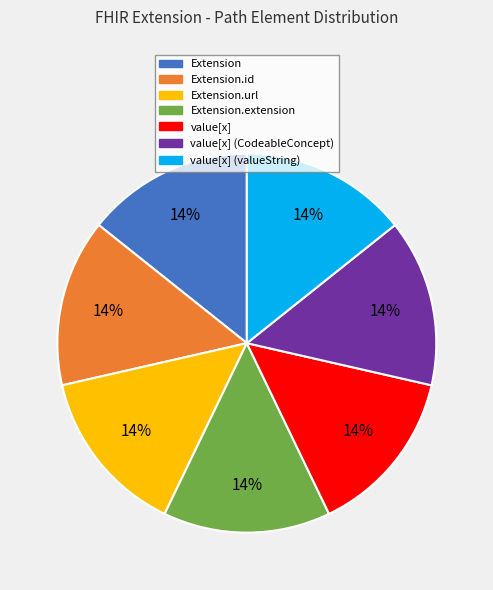

Is there any slice that represents more than half of the pie?

No